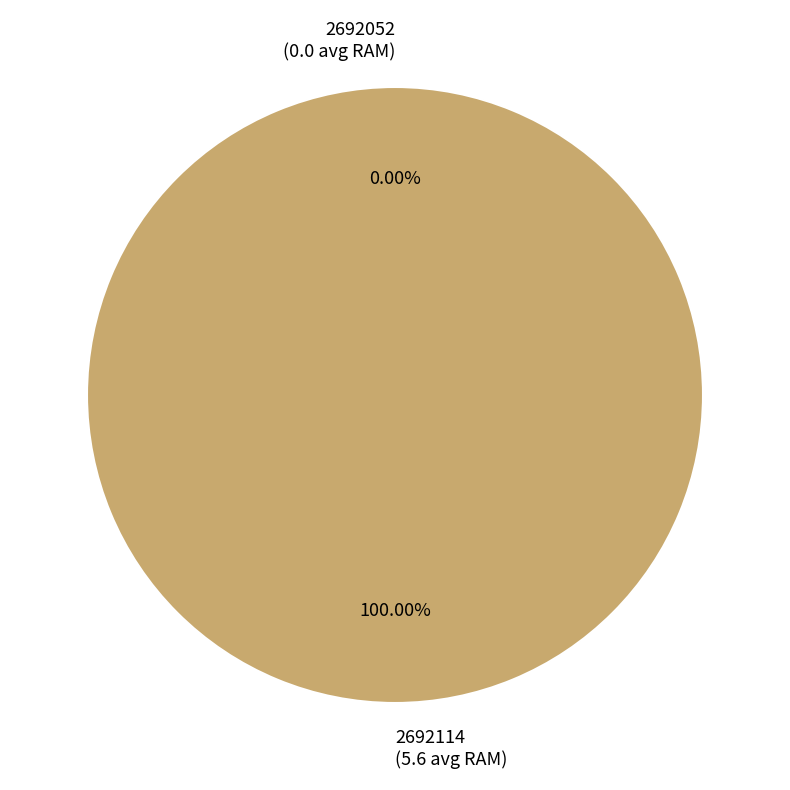

Which has a higher value, 2692052 or 2692114?

2692114